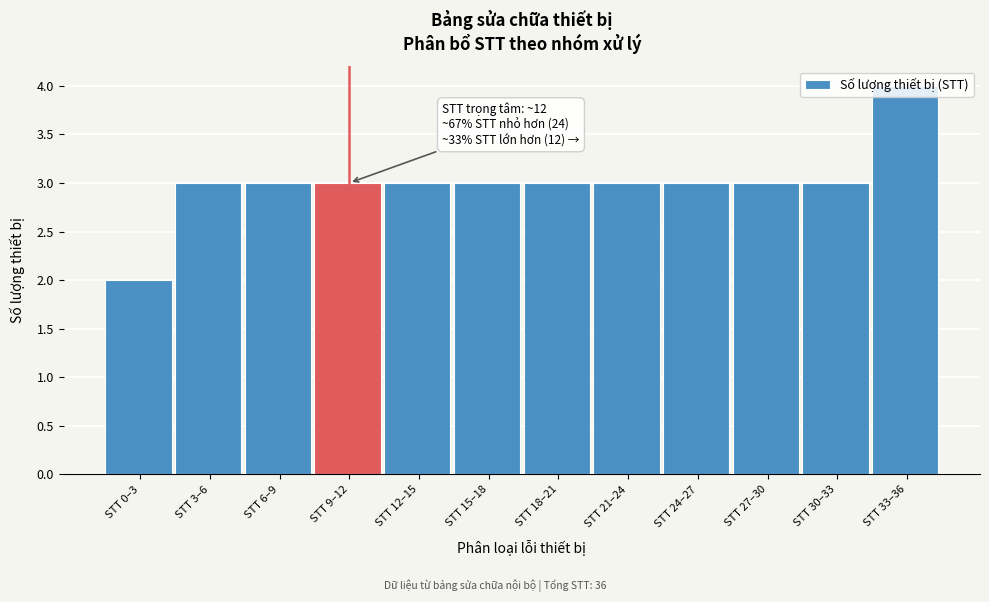

What is the change in value from STT 0–3 to STT 3–6?

+1